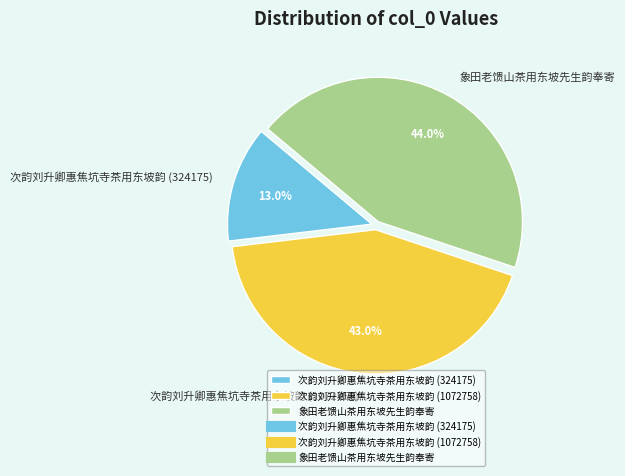

How many segments does this pie chart have?

3